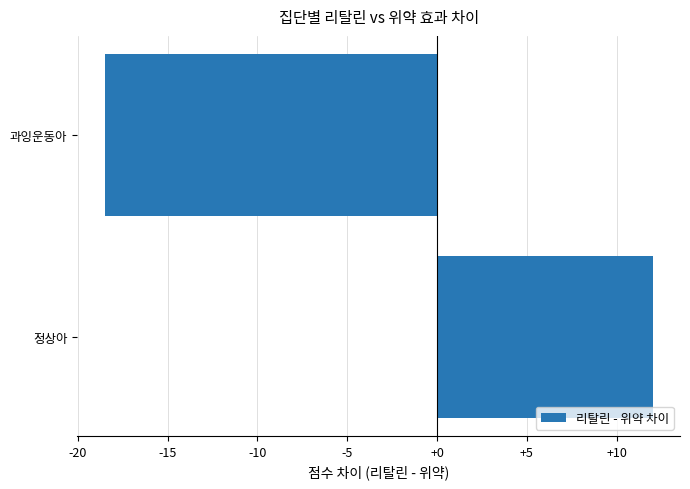

Rank the categories by value from lowest to highest.

과잉운동아, 정상아